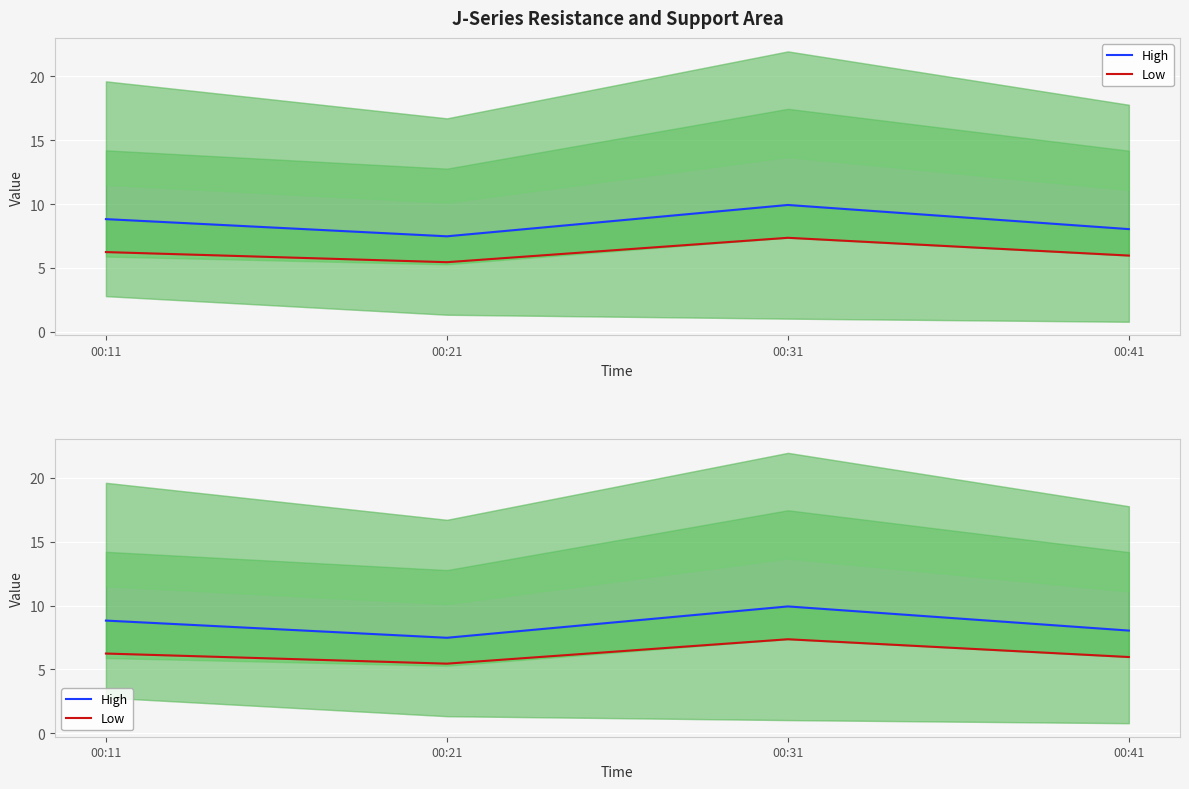

Which series changed the most between 00:11 and 00:31?

Low